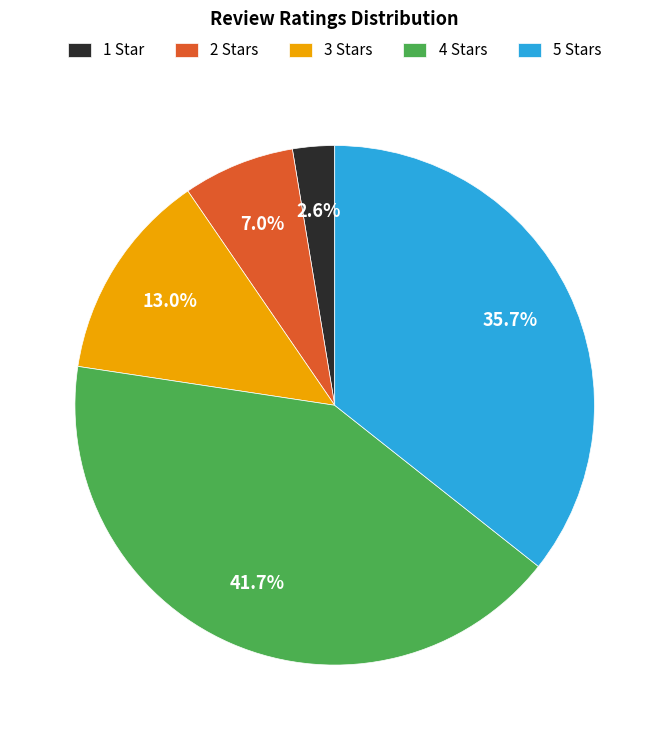

Which has a higher value, 3 Stars or 4 Stars?

4 Stars